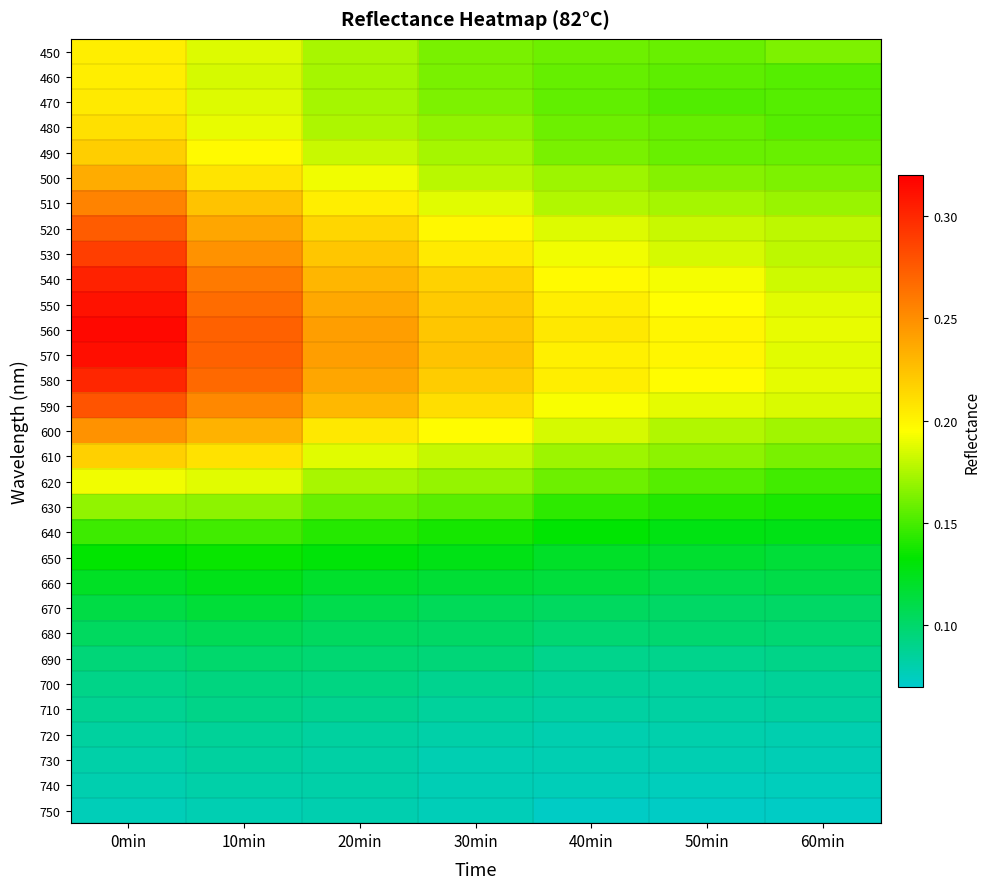

What is the minimum value shown in the chart?

0.1